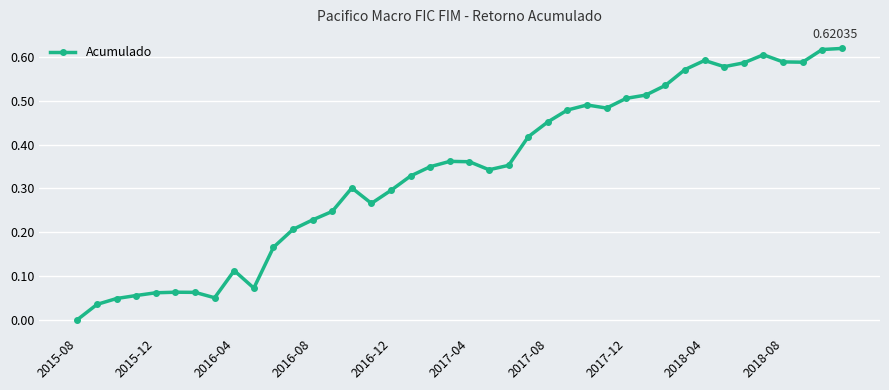

What is the sum of all values?

13.6